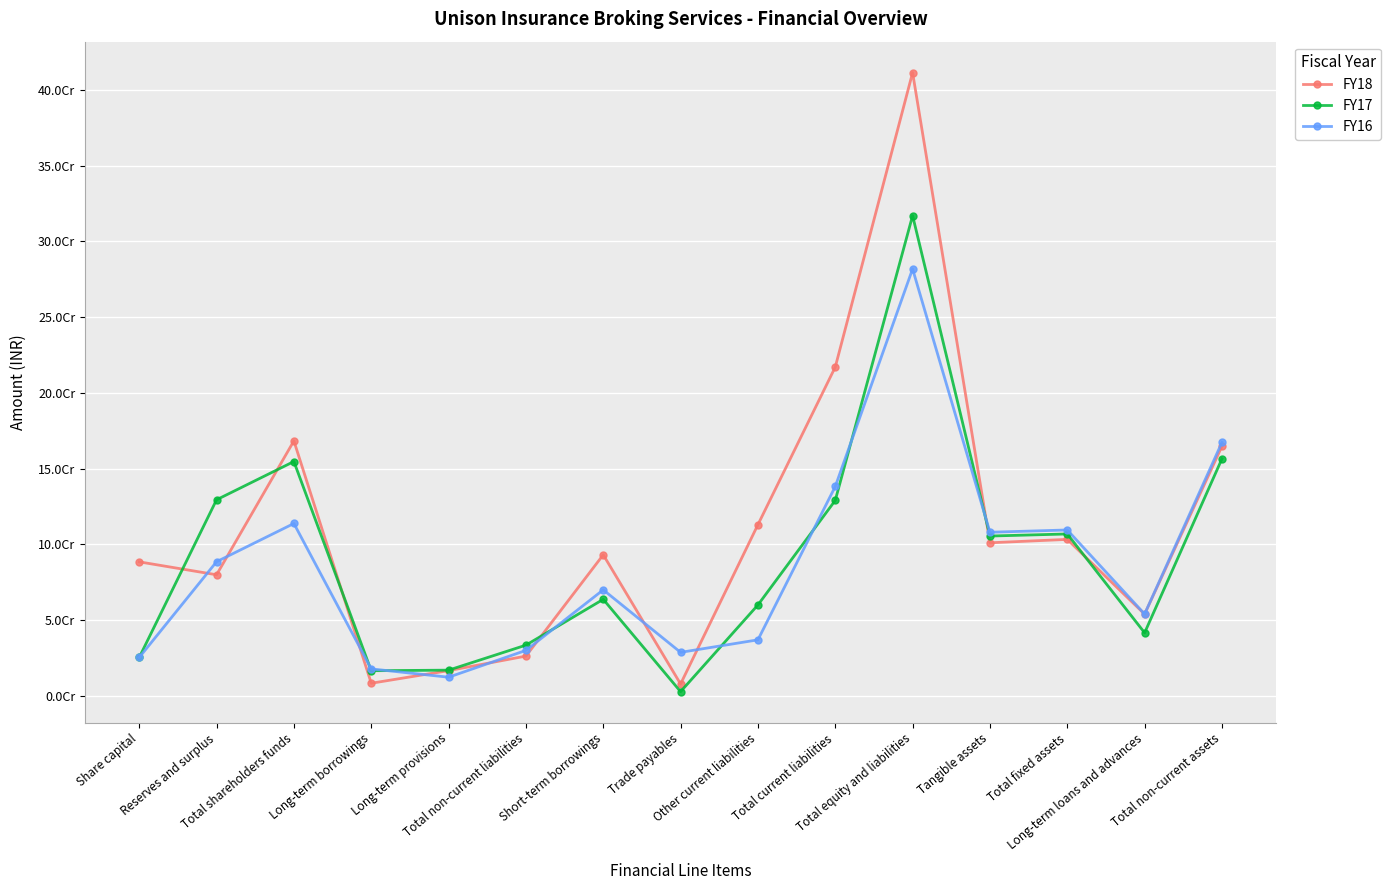

What are all the series names shown in the legend?

FY18, FY17, FY16